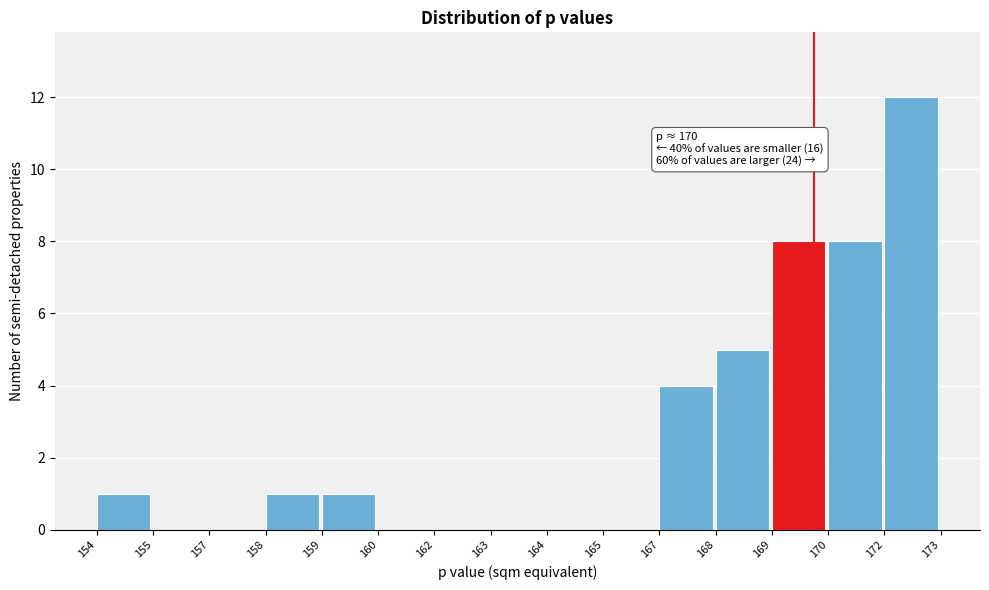

Reading right to left, list all the values displayed in this chart.

172=12	170=8	169=8	168=5	167=4	165=0	164=0	163=0	162=0	160=0	159=1	158=1	157=0	155=0	154=1